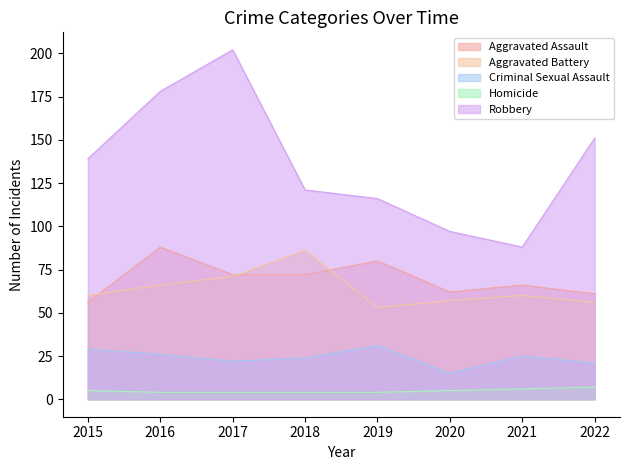

What are all the series names shown in the legend?

Aggravated Assault, Aggravated Battery, Criminal Sexual Assault, Homicide, Robbery